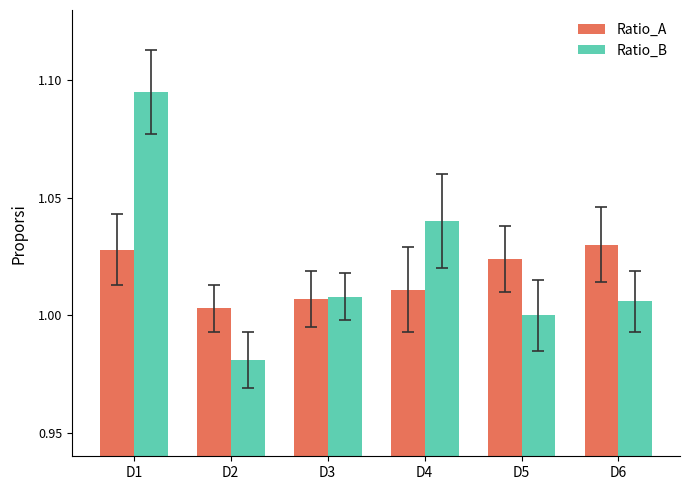

Between D1 and D4, which series saw the biggest shift?

Ratio_B